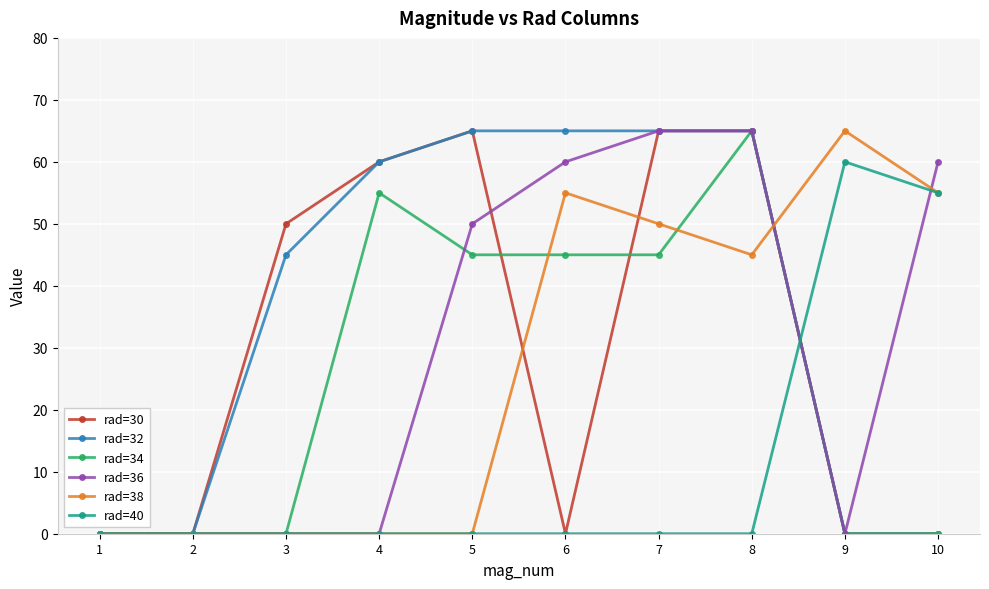

True or false: rad=30 and rad=32 intersect in this chart.

False